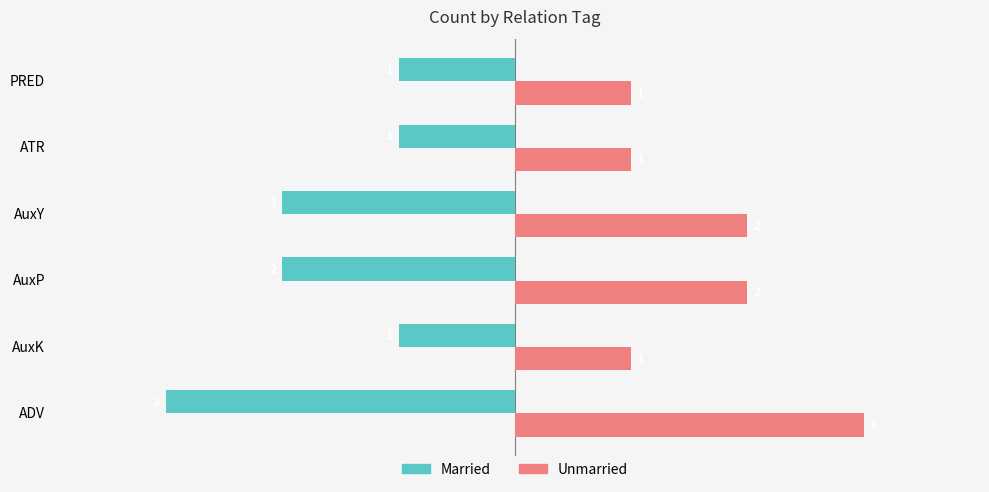

List the series in order of their peak value, lowest first.

Married, Unmarried